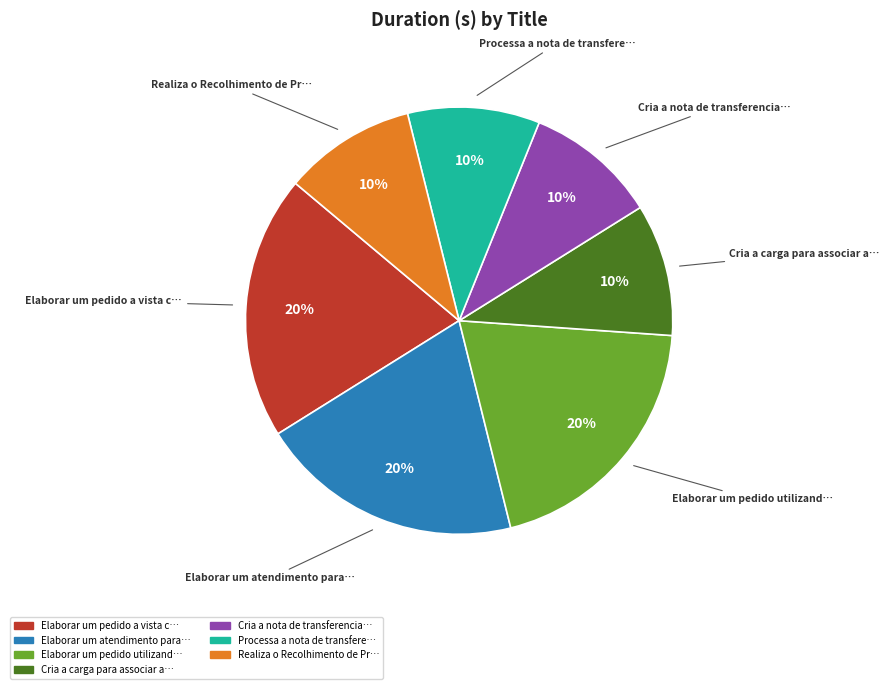

To the nearest percent, what is the difference between the largest and smallest slice percentages?

10%